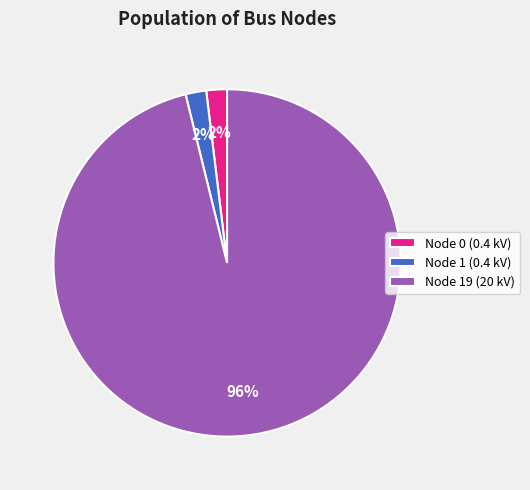

The Node 0 (0.4 kV) slice represents 2% of the pie. True or false?

True